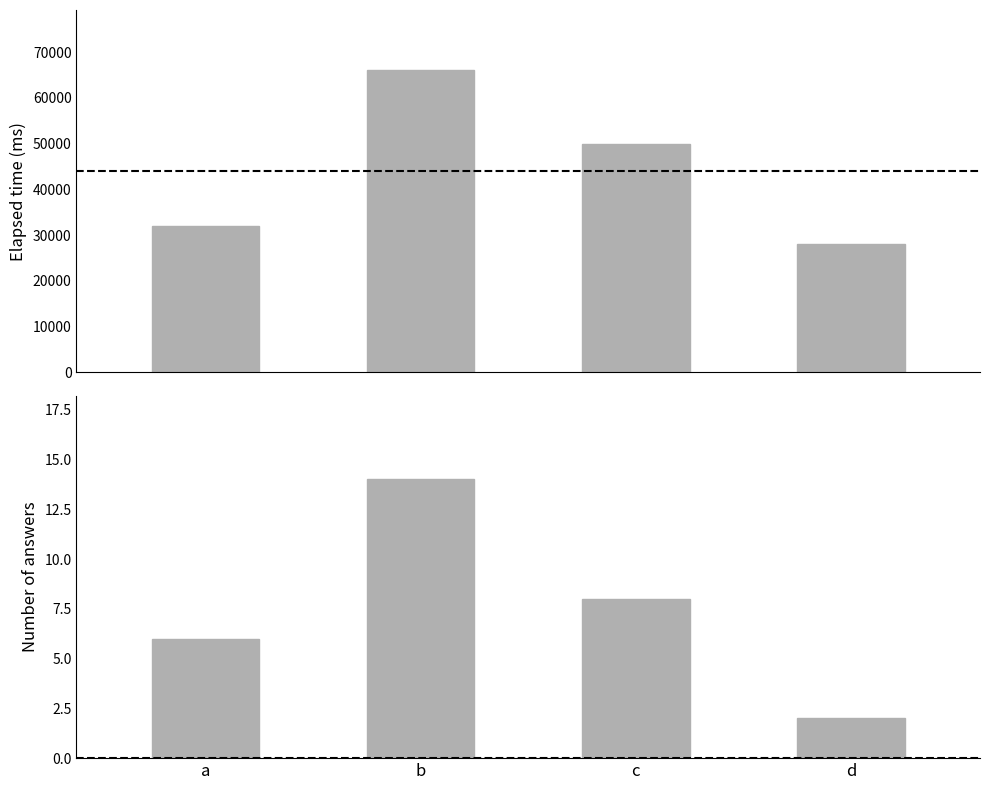

Which has a higher value, b or d?

b